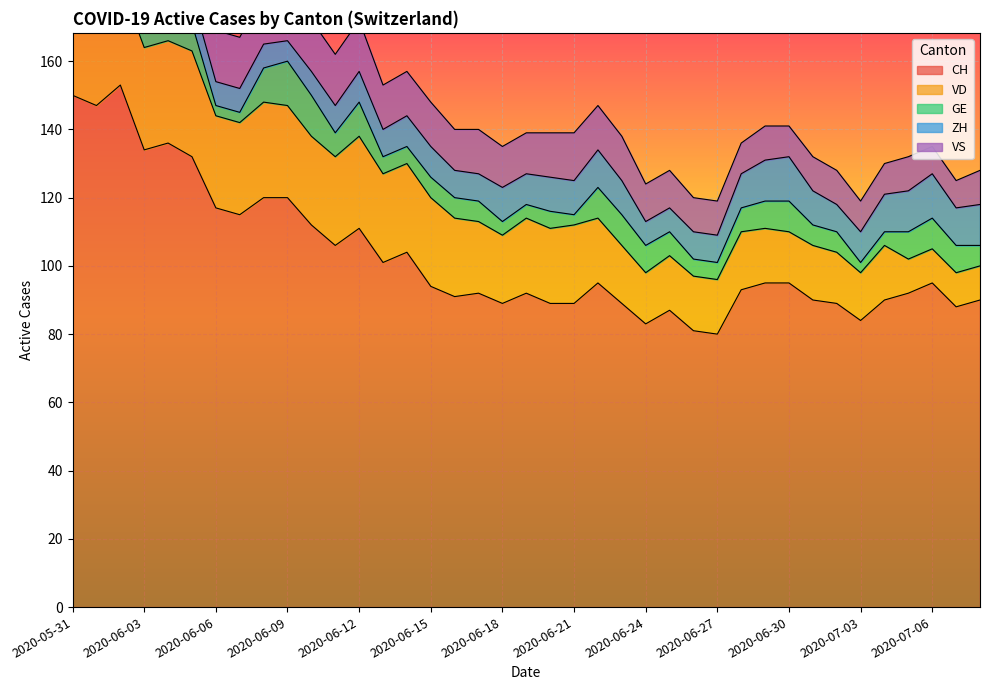

True or false: CH and VD intersect in this chart.

False